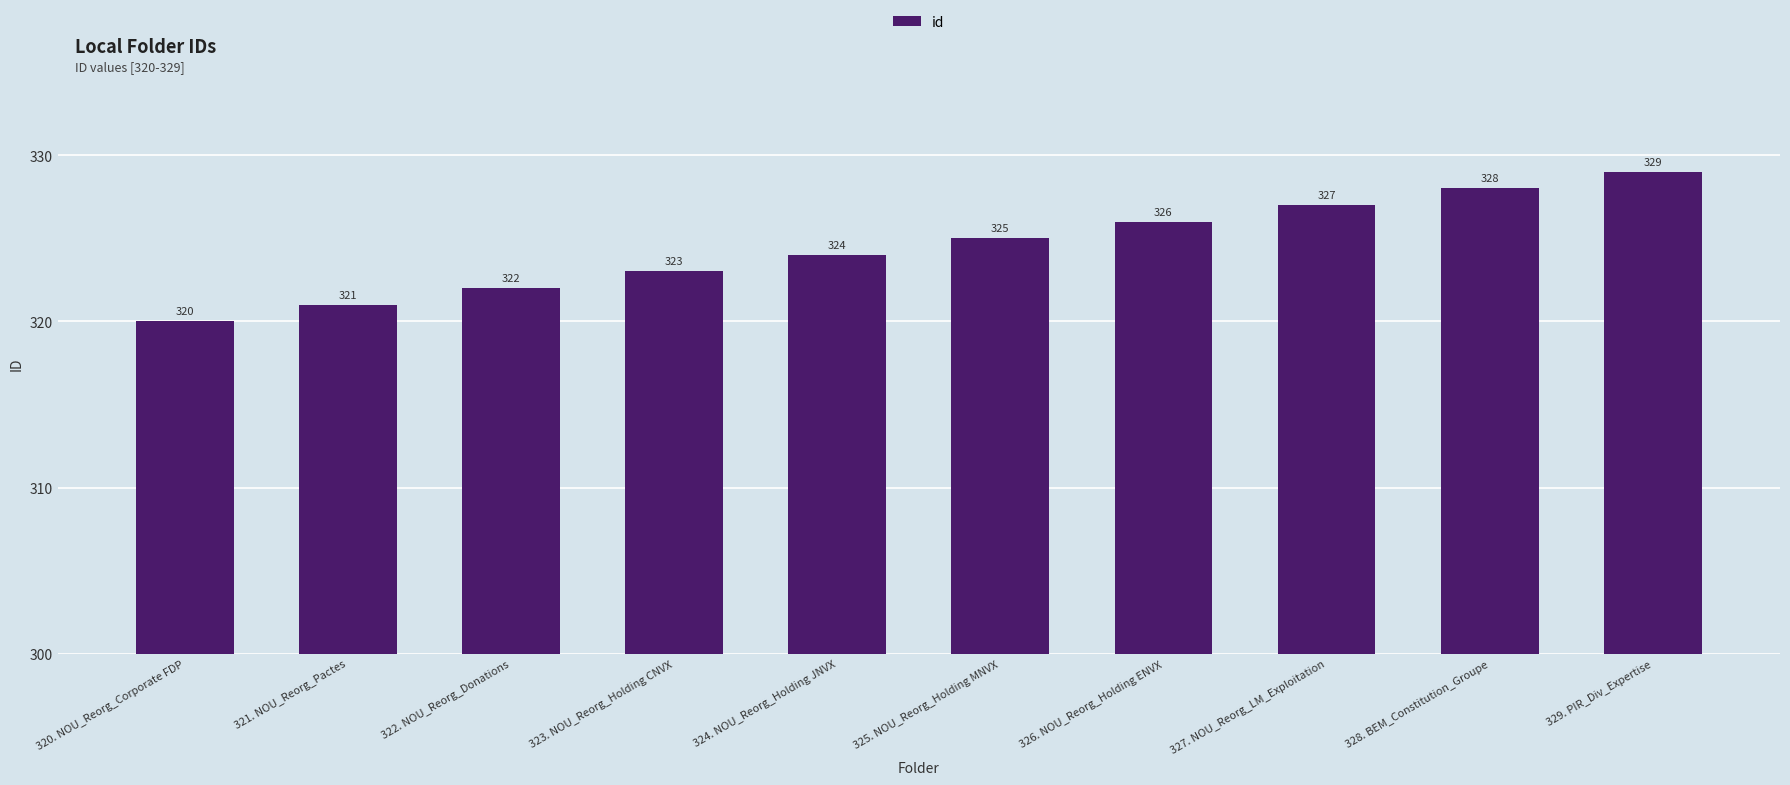

Reading left to right, what are all the values shown in this chart?

320. NOU_Reorg_Corporate FDP=320	321. NOU_Reorg_Pactes=321	322. NOU_Reorg_Donations=322	323. NOU_Reorg_Holding CNVX=323	324. NOU_Reorg_Holding JNVX=324	325. NOU_Reorg_Holding MNVX=325	326. NOU_Reorg_Holding ENVX=326	327. NOU_Reorg_LM_Exploitation=327	328. BEM_Constitution_Groupe=328	329. PIR_Div_Expertise=329